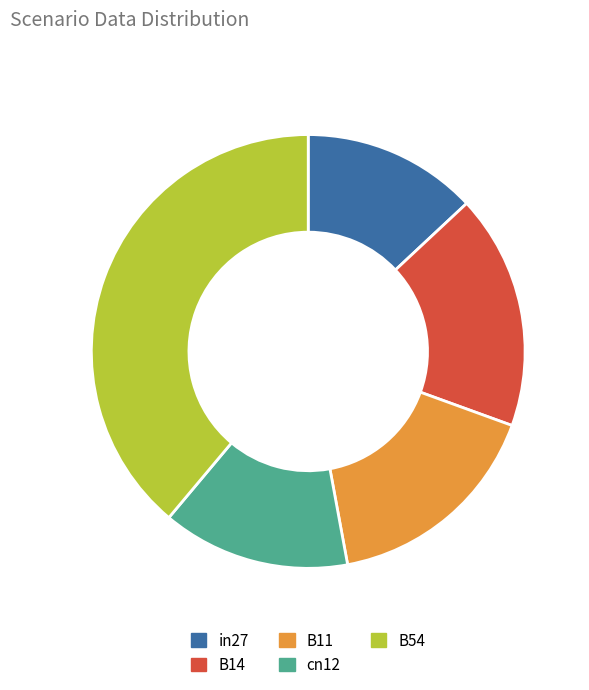

How many slices are in this pie chart?

5